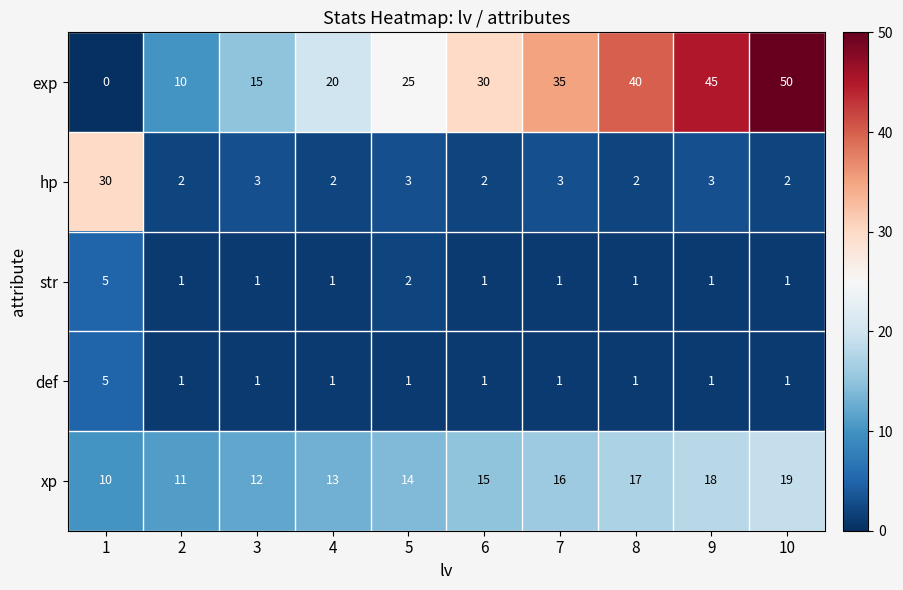

What is the spread (max minus min) of values at 7?

34